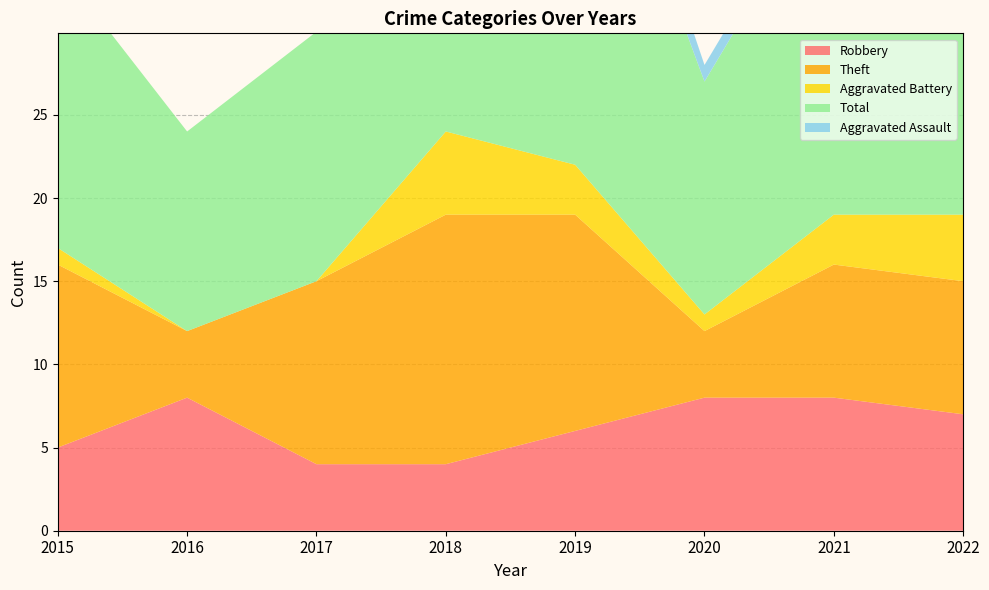

Rank the series by their maximum value, from highest to lowest.

Total, Theft, Robbery, Aggravated Battery, Aggravated Assault